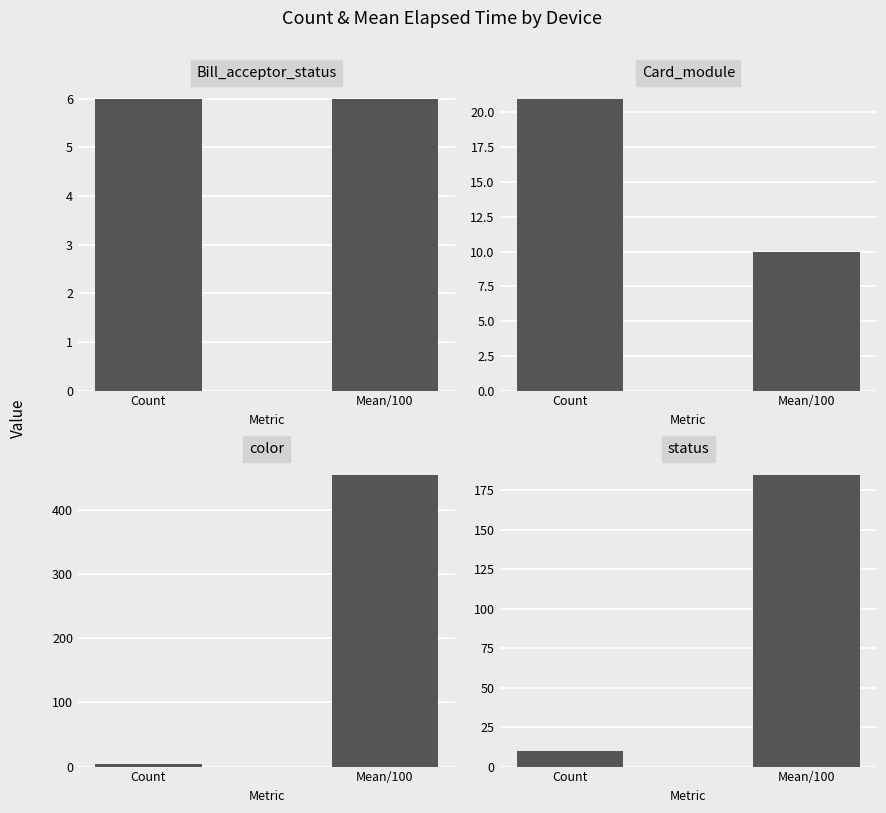

What are all the series names shown in the legend?

Bill_acceptor_status, Card_module, color, status